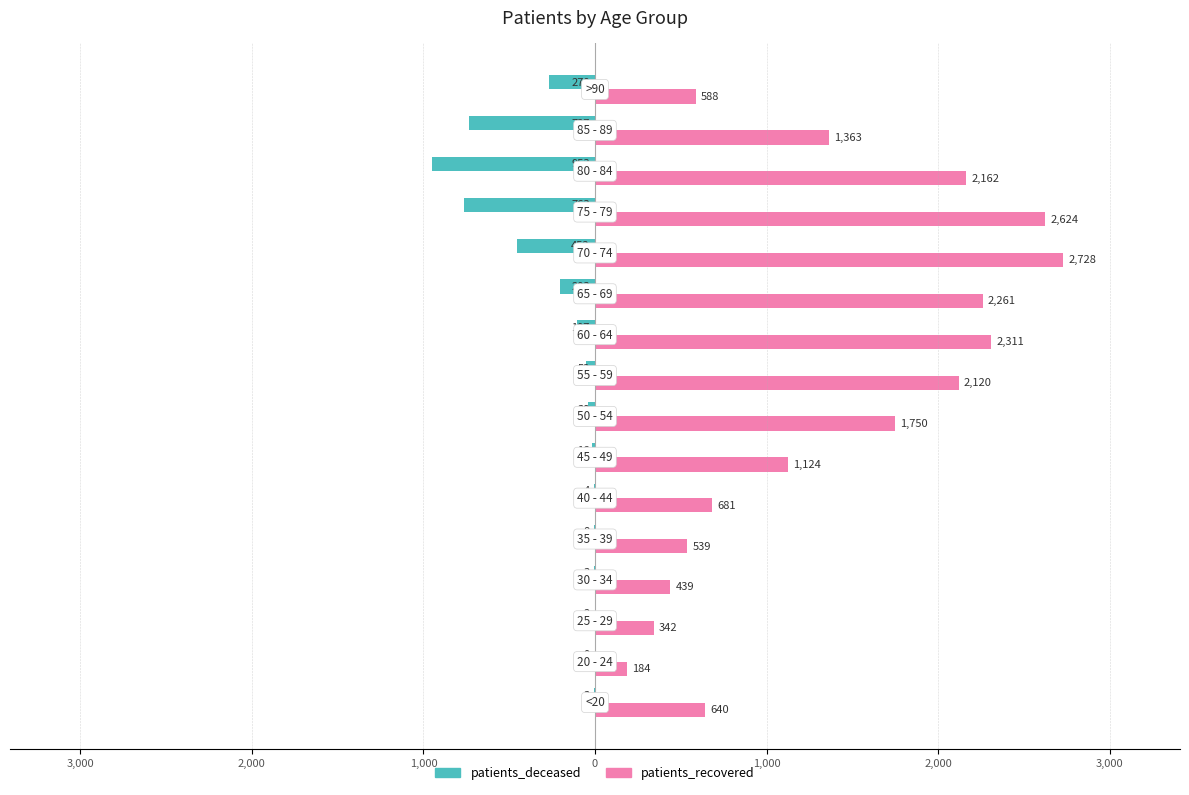

At how many categories does at least one series exceed 82?

16